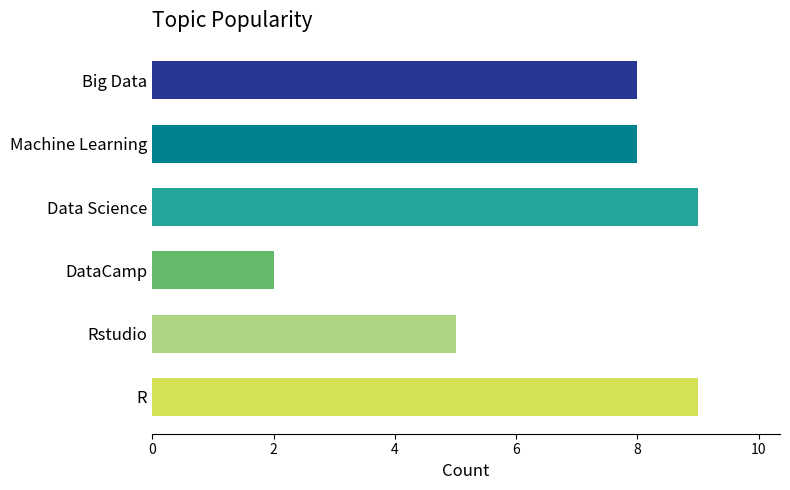

What is the difference between the second highest and minimum values?

7